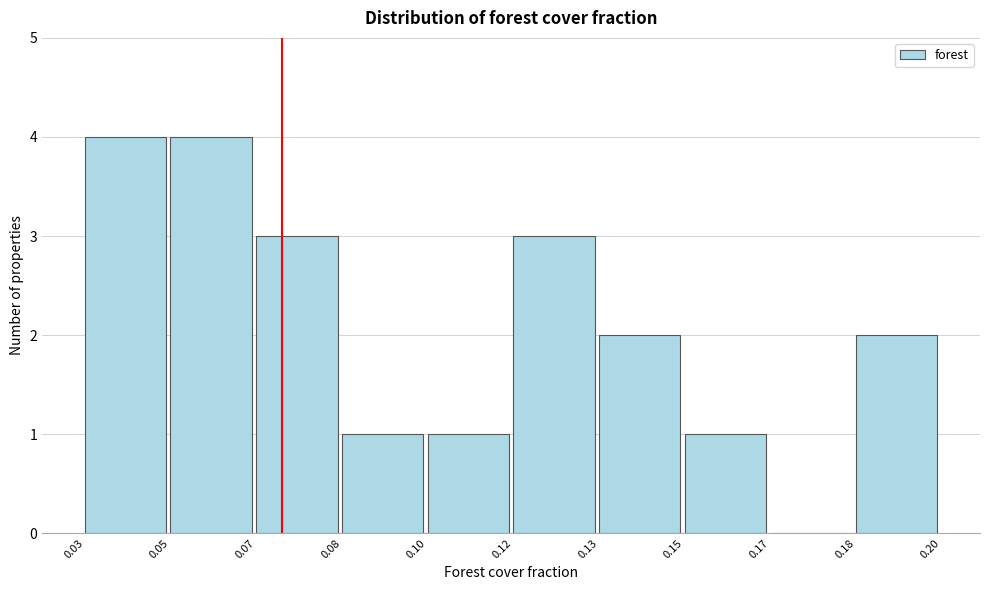

Reading right to left, what are all the values shown in this chart?

0.18=2	0.17=0	0.15=1	0.13=2	0.12=3	0.10=1	0.08=1	0.07=3	0.05=4	0.03=4